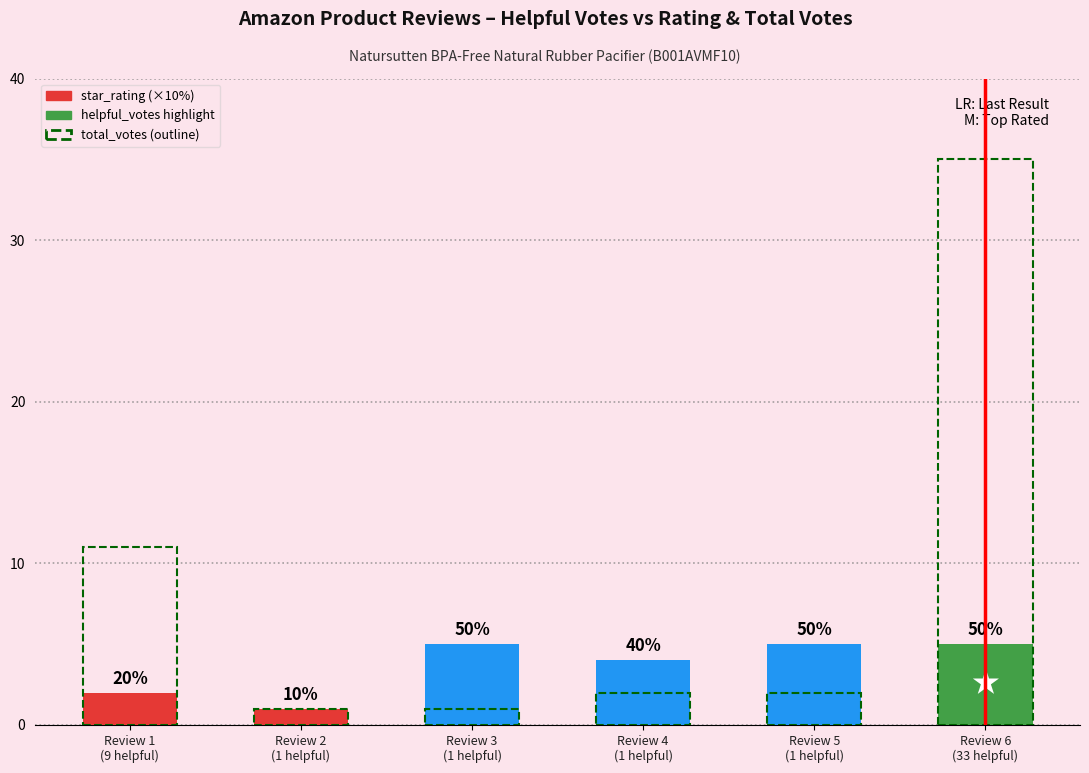

Is it true that star_rating equals 9 at Review 5
(1 helpful)?

False